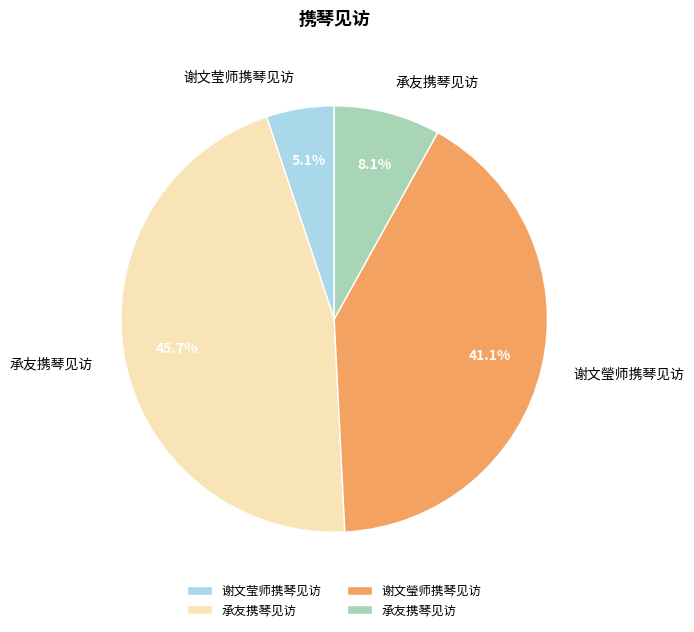

Does any single category account for the majority?

No